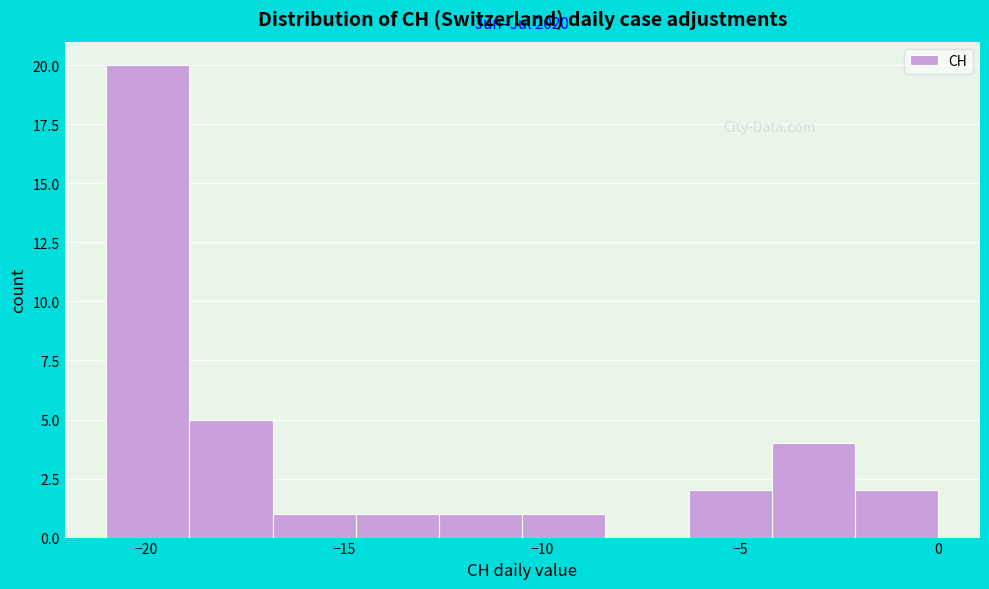

Which range on the x-axis has the tallest bar?

-21.0 to -18.9